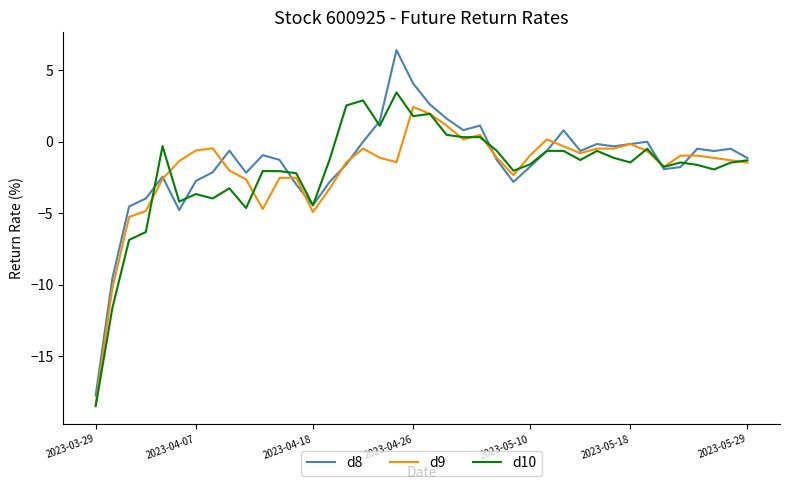

What is the maximum value for d10?

3.5